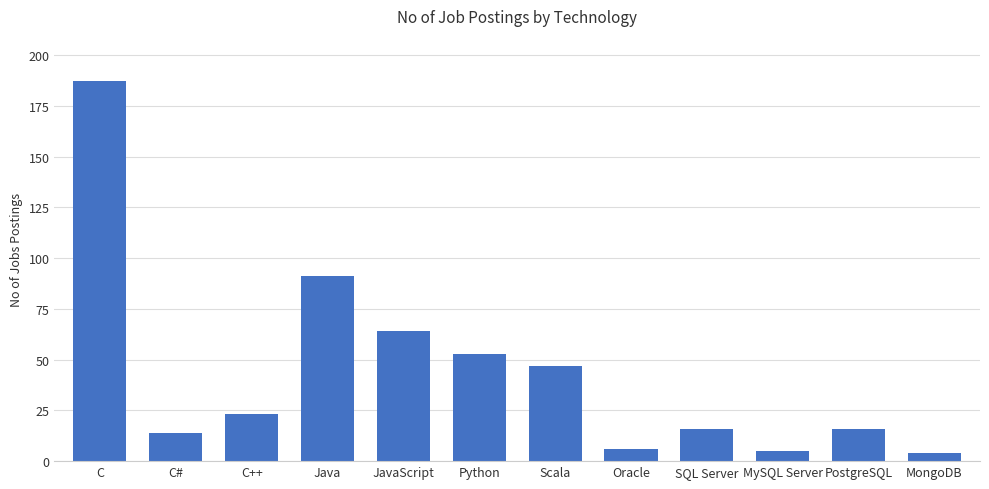

Between PostgreSQL and C++, which is larger?

C++